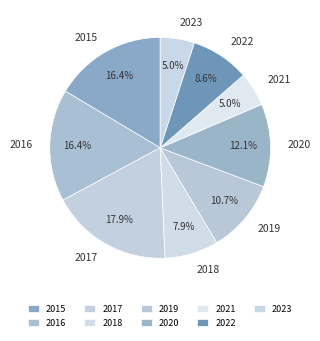

Combined, what portion of the pie is 2018 and 2023?

12.9%